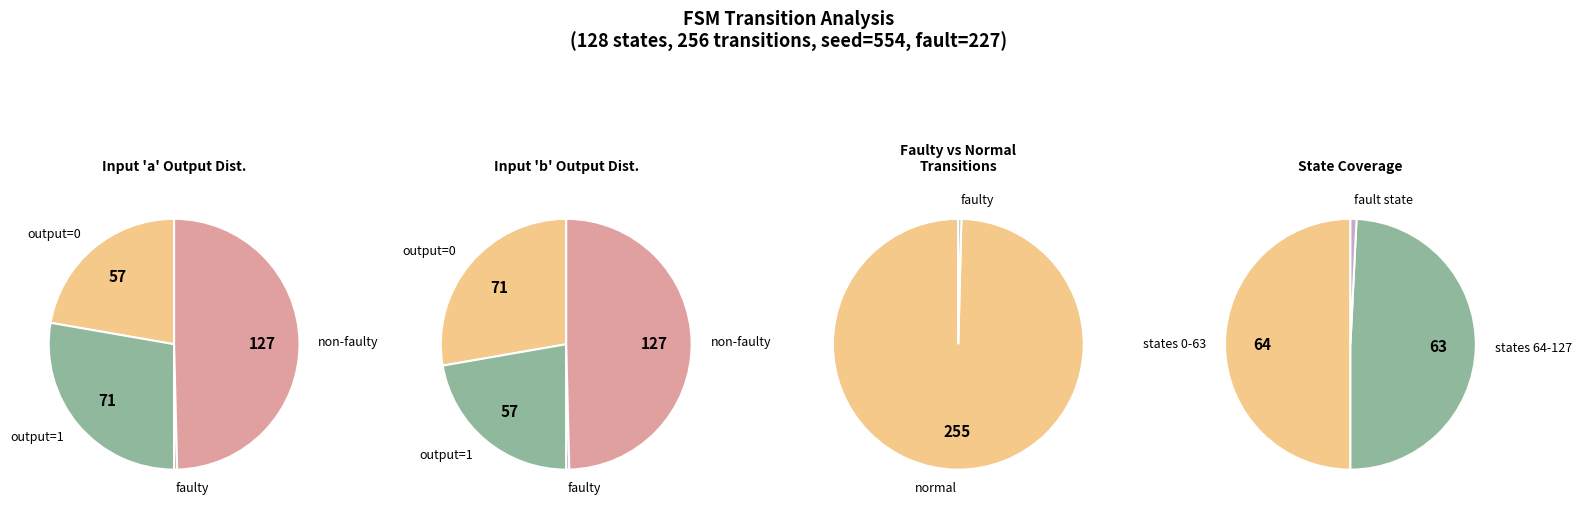

Is it true that 1 is 25% of the pie?

True